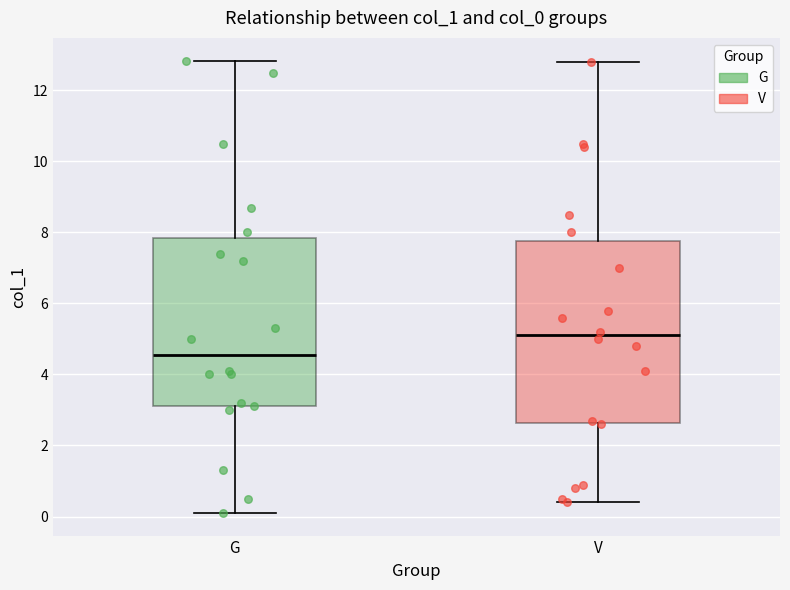

Where does the median line of the box for G sit on the y-axis? The values are not printed on the chart, so give them approximately, as read against the axis.

4.6